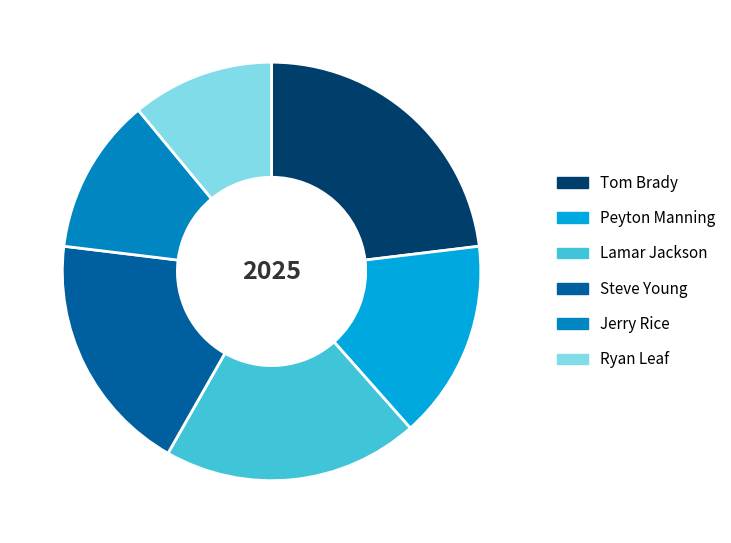

Does Ryan Leaf represent more than half of the total?

No